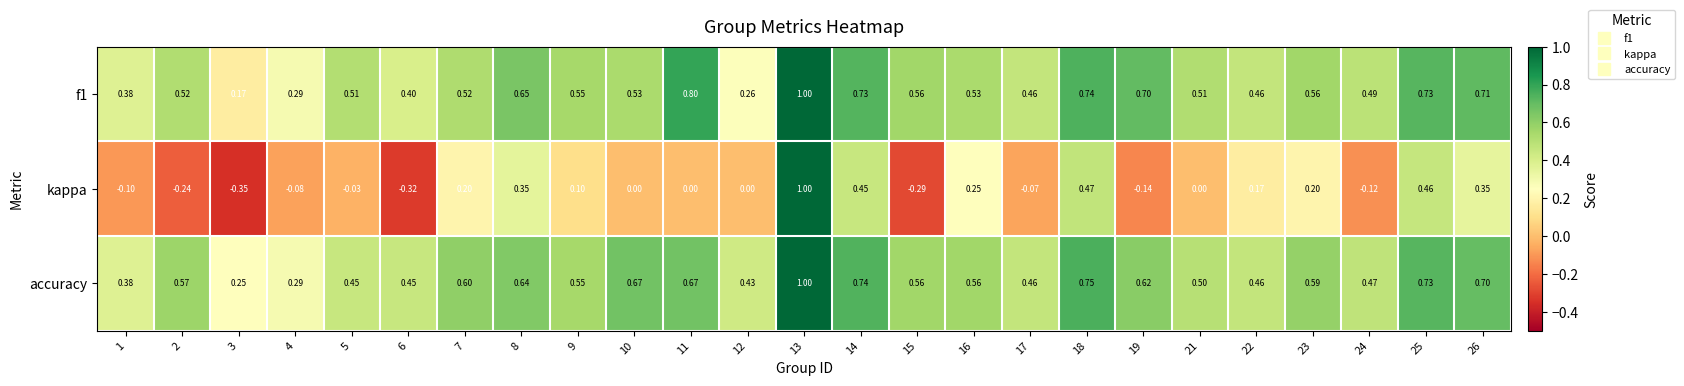

Which series has the widest spread of values?

kappa